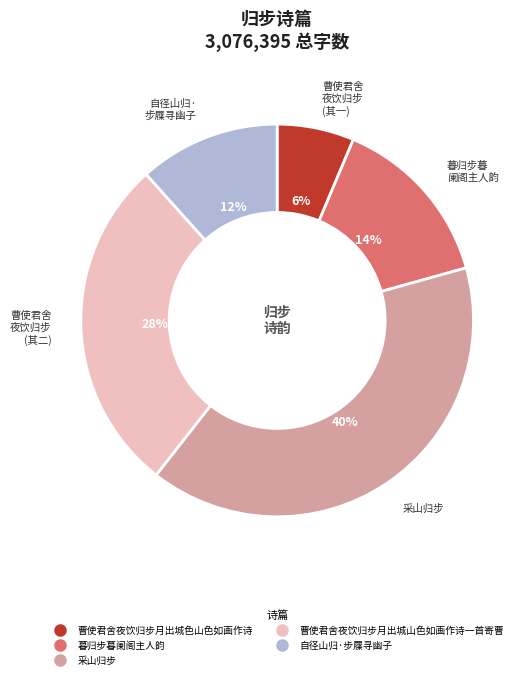

To the nearest percent, what is the average slice percentage?

20%